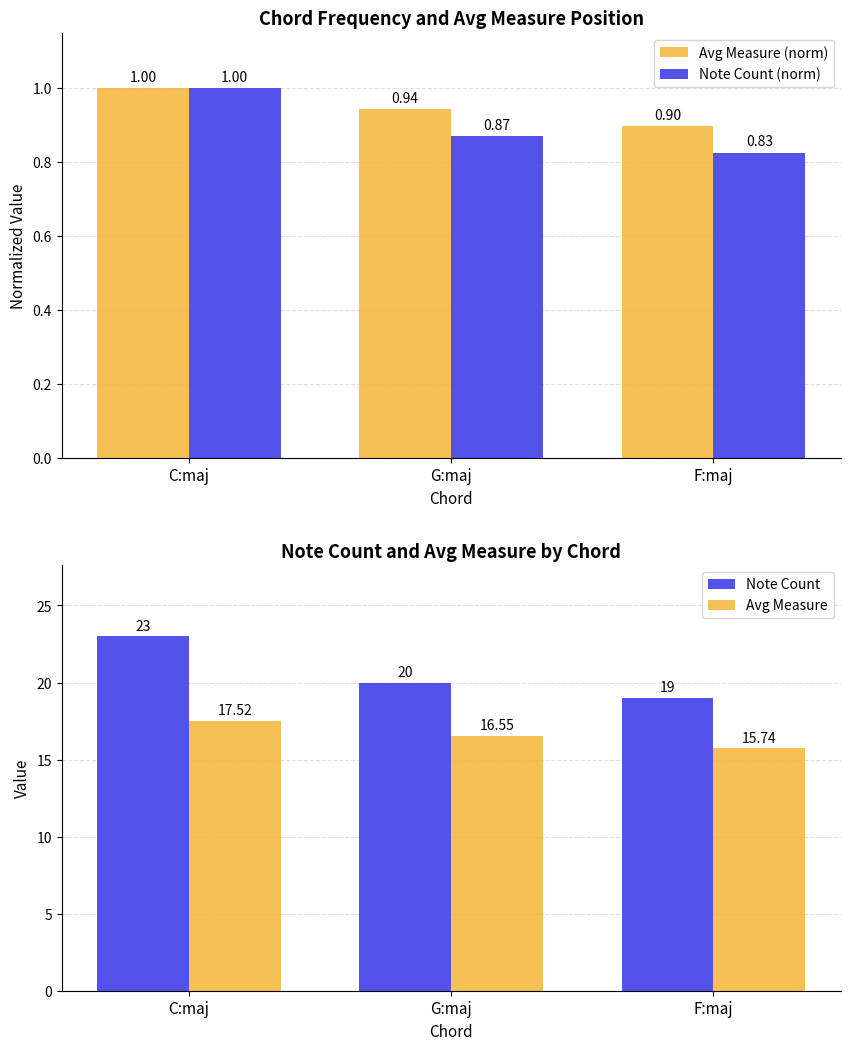

What is the difference between the Note Count values at F:maj and G:maj?

1.0